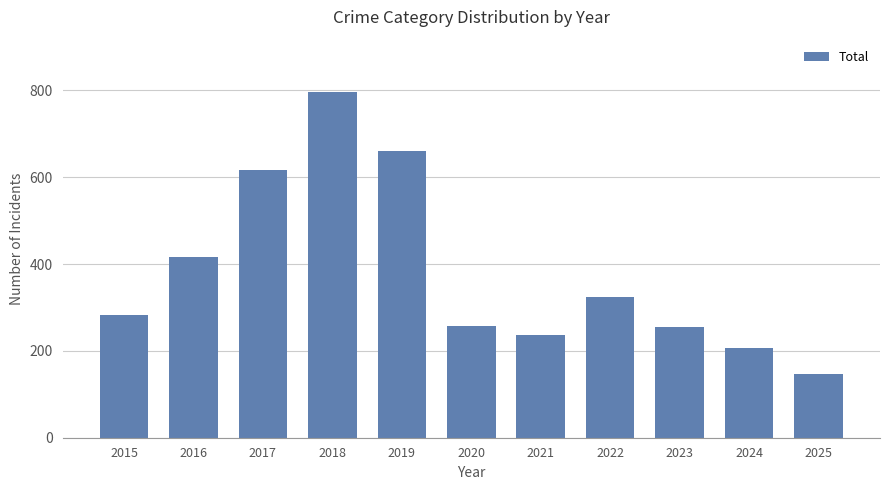

The chart shows a value of 381 at 2017. True or false?

False